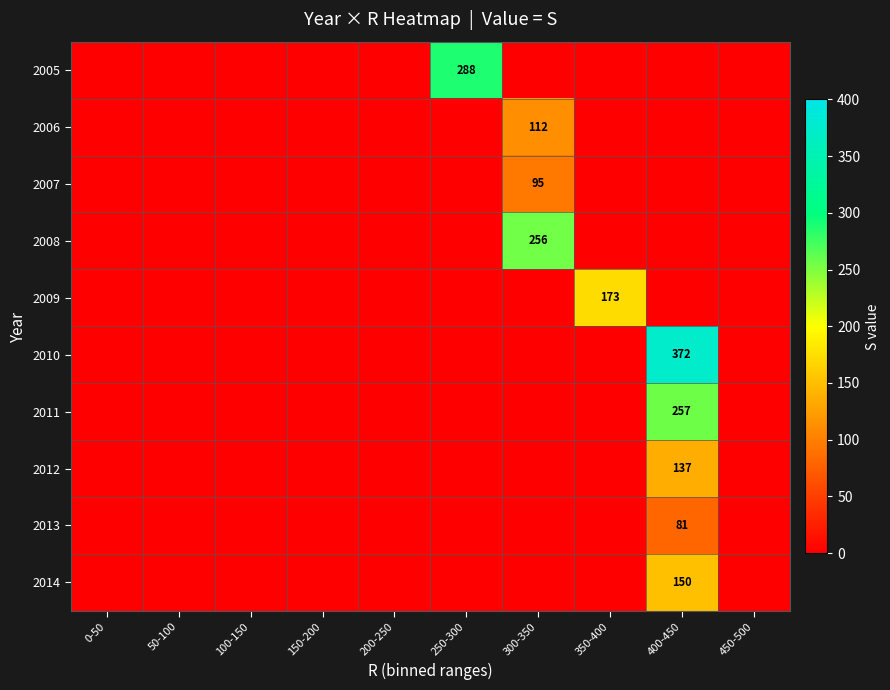

Which series has the widest spread of values?

2010